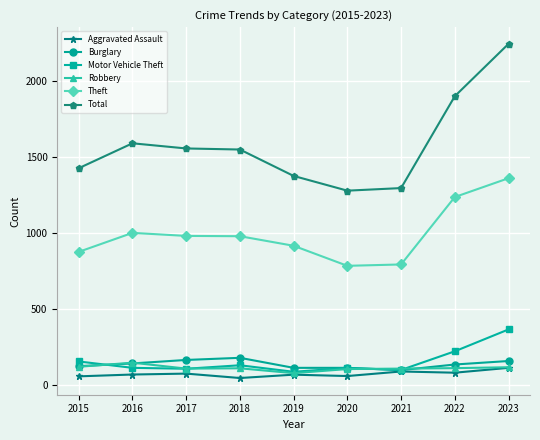

How many values in the Total series are below 1548?

4